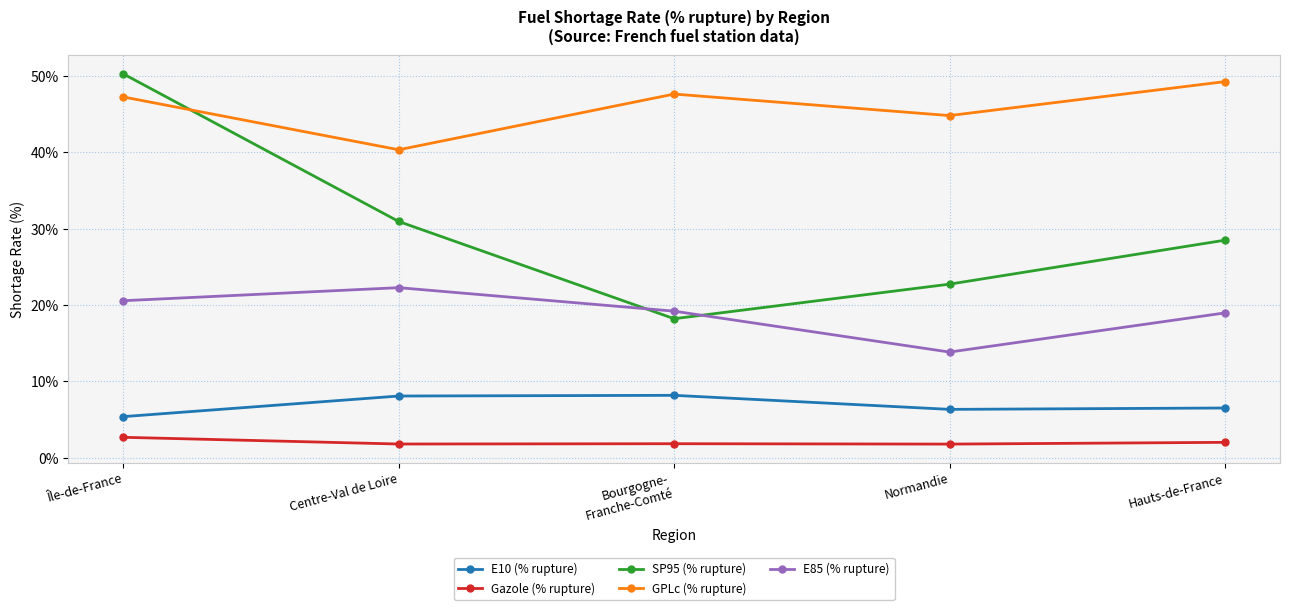

The value of E85 (% rupture) at Centre-Val de Loire is 22.3. True or false?

True